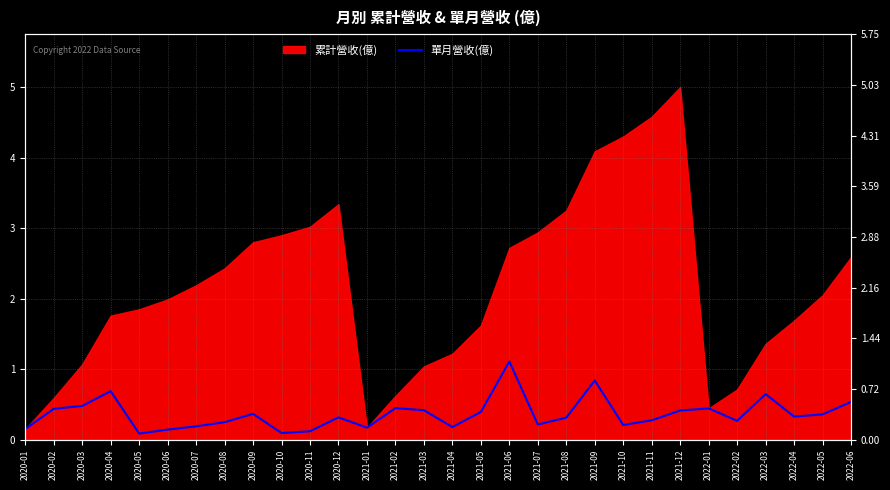

What is the label of the 15th point from the right?

2021-04